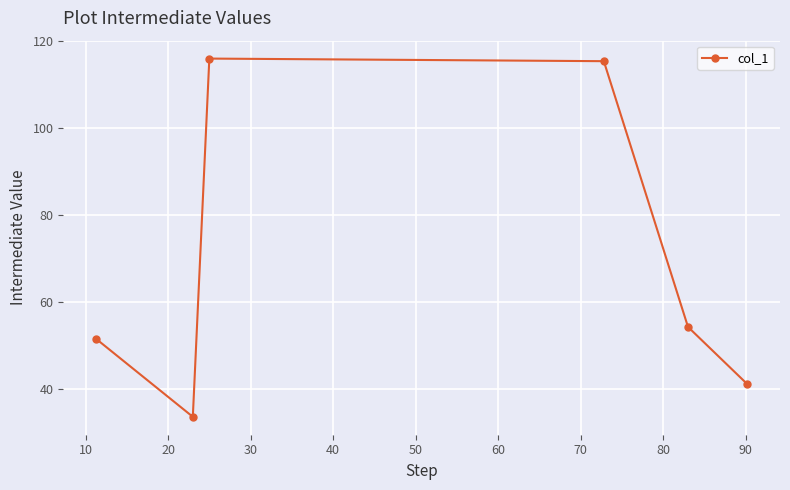

Reading left to right, list all the values displayed in this chart.

51.5	33.5	116.0	115.4	54.2	41.0